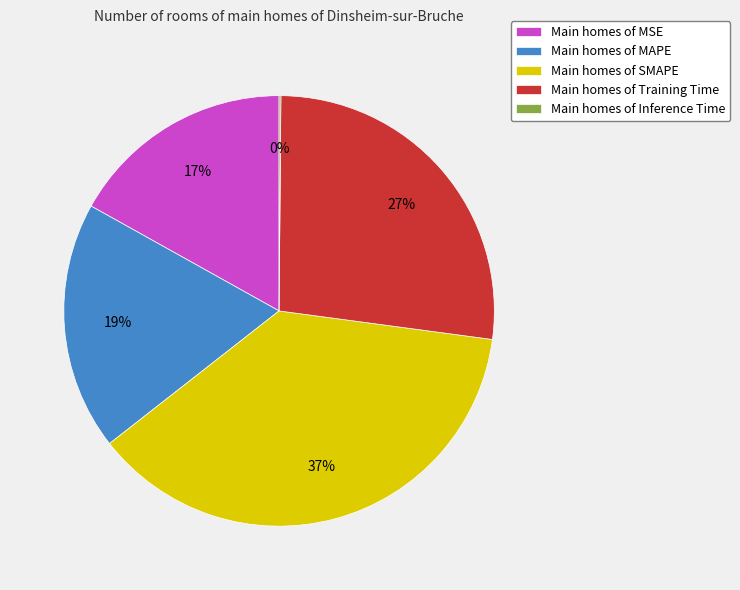

Do Main homes of MSE and Main homes of Training Time together represent more than half of the pie?

No